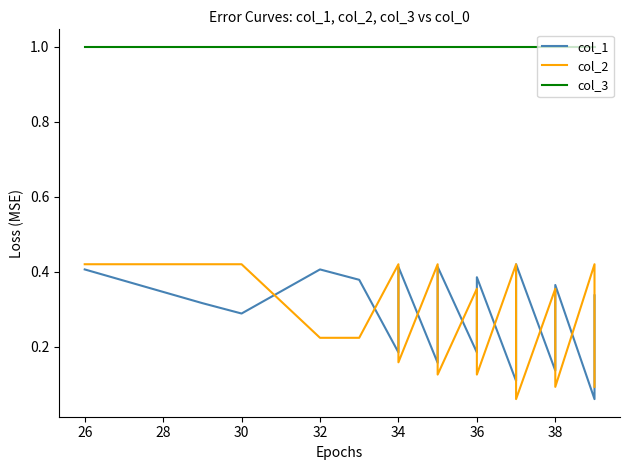

Does the chart have visible grid lines?

No